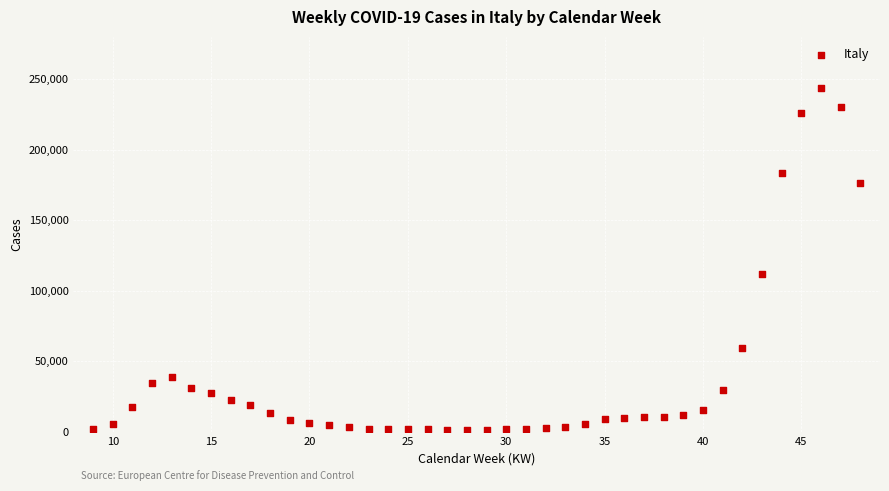

What is the range of Y values (max minus min)?

242124